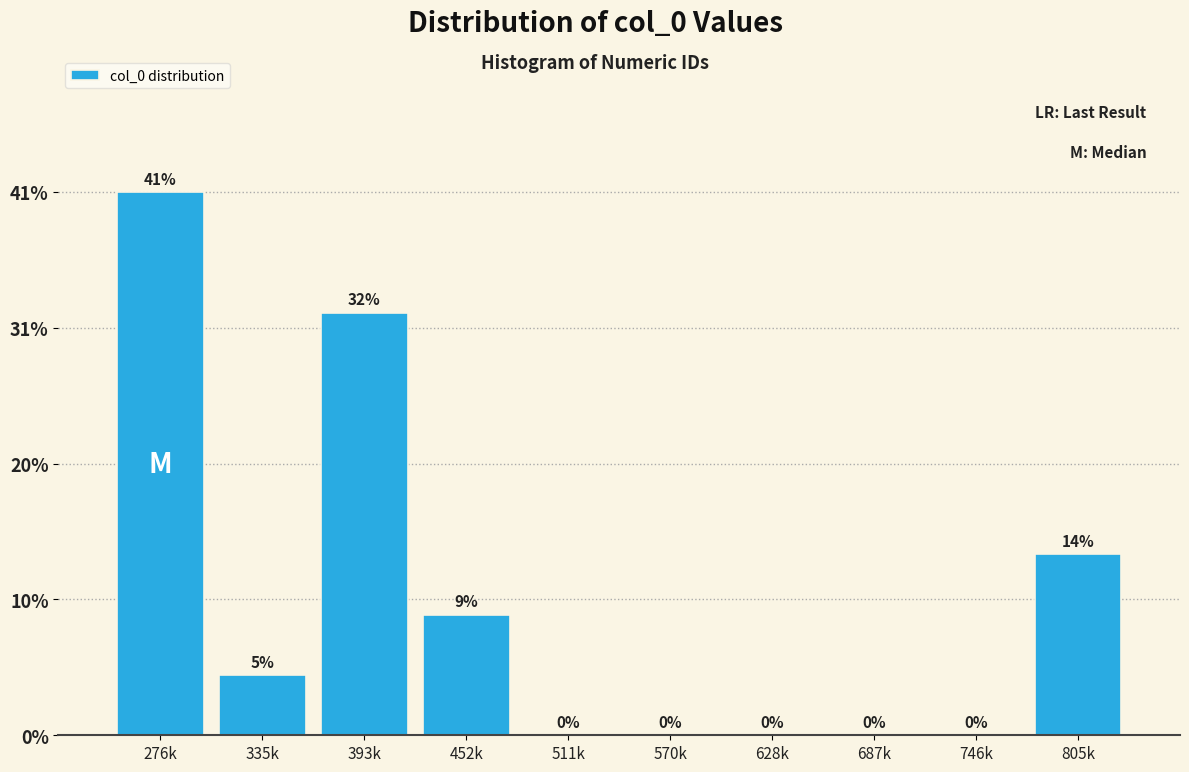

At which category does the chart reach its peak across all series?

276k